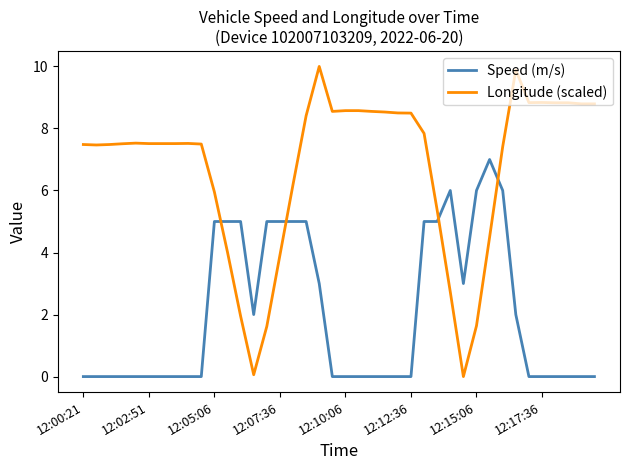

Which series has the widest spread of values?

Longitude (scaled)